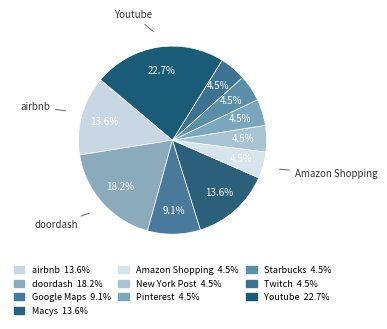

To the nearest percent, what percentage of the pie is New York Post?

5%